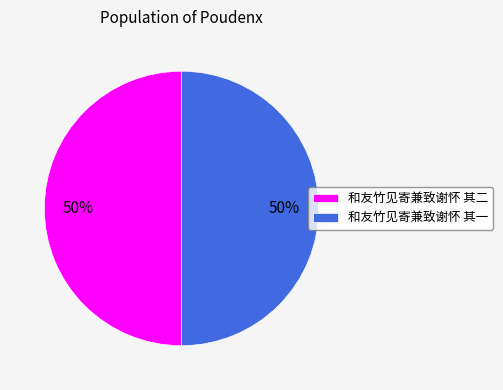

To the nearest percent, what is the combined percentage of 和友竹见寄兼致谢怀 其二 and 和友竹见寄兼致谢怀 其一?

100%